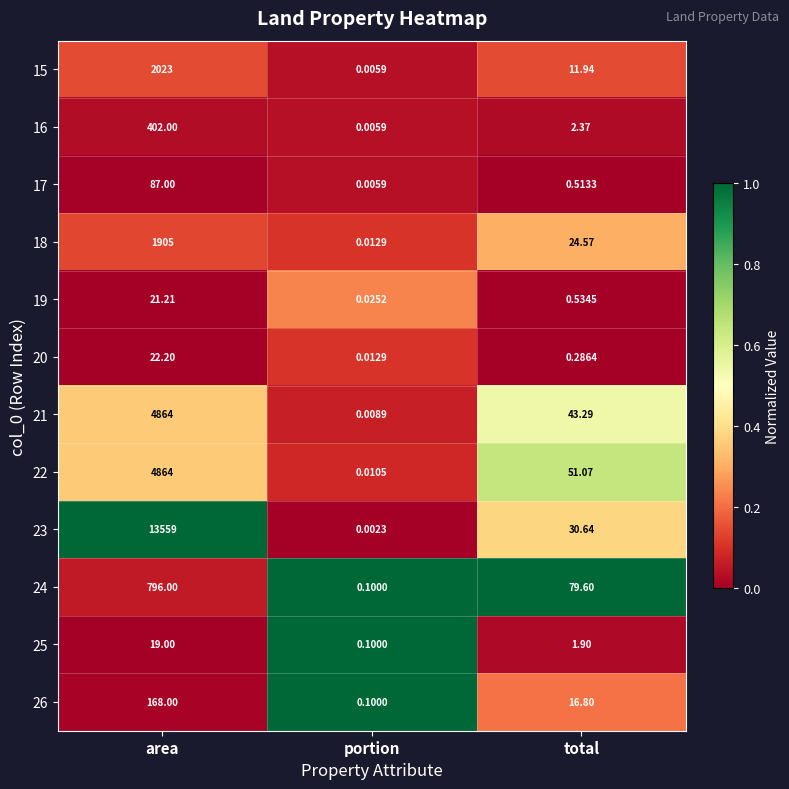

Rank the categories by 22 value from highest to lowest.

area, total, portion